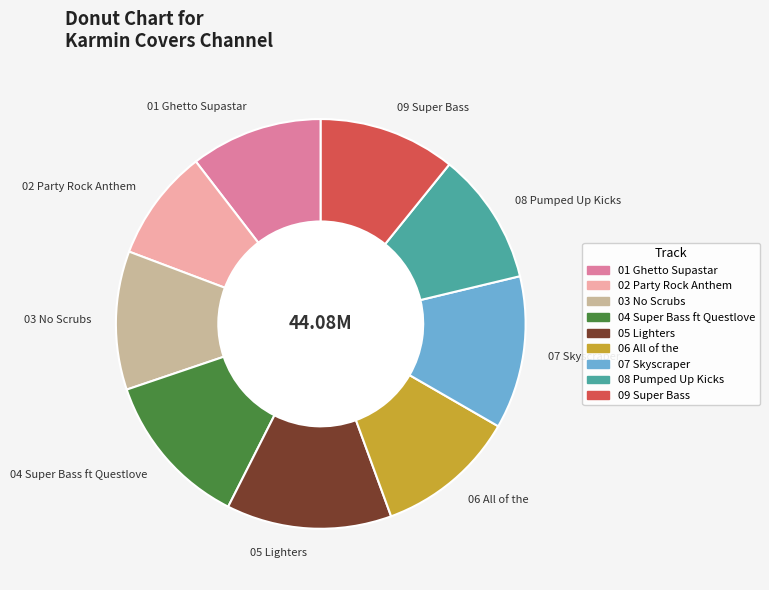

Combined, do 04 Super Bass ft Questlove and 09 Super Bass account for over 50%?

No